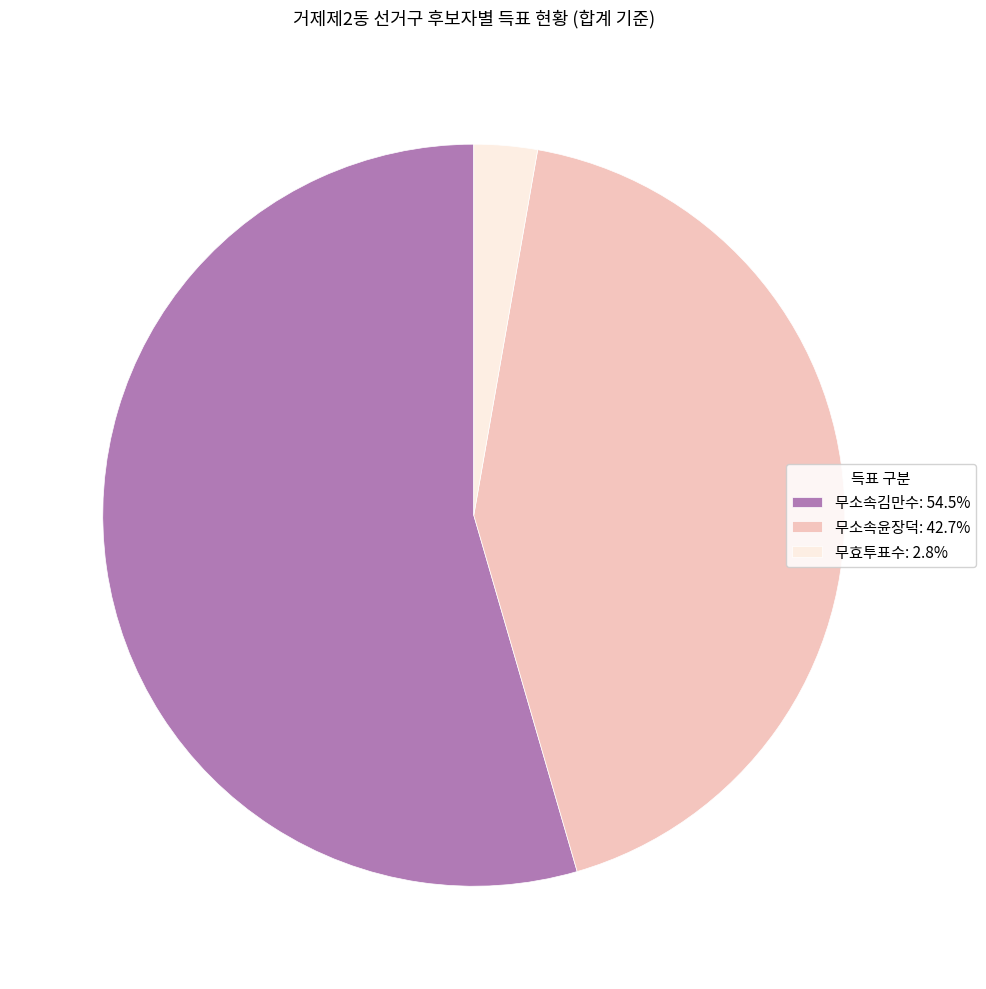

Approximately how many times larger is the value at 무소속윤장덕: 42.7% compared to 무소속김만수: 54.5%?

0.8